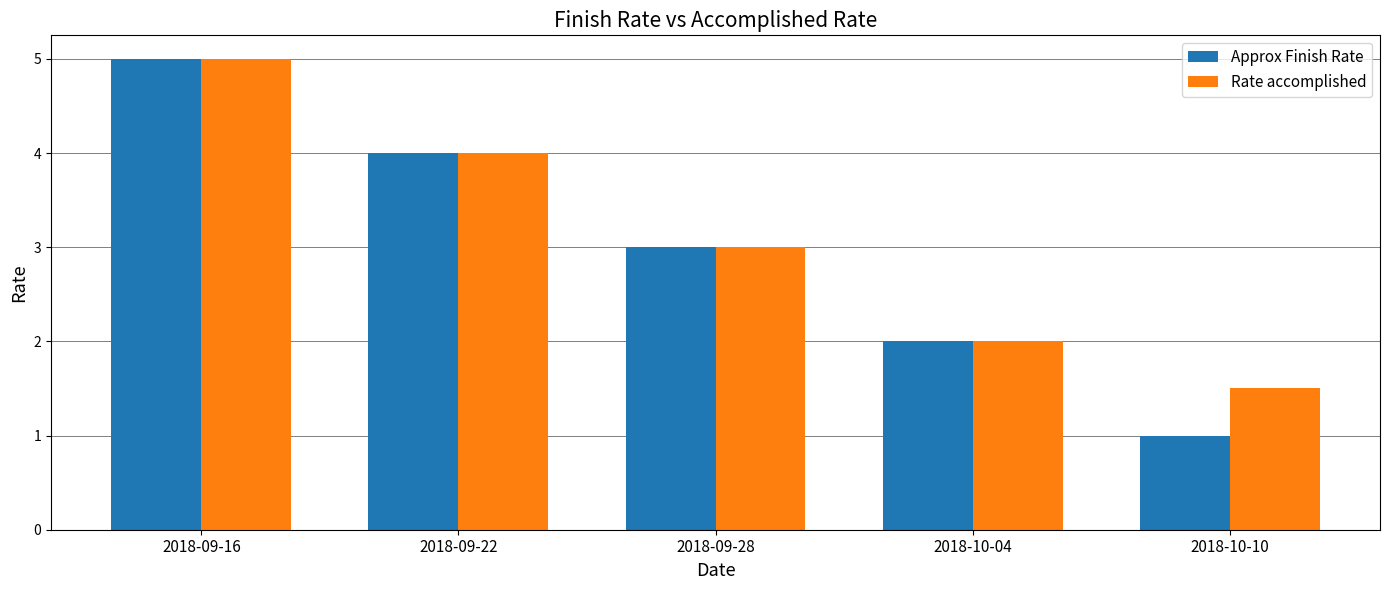

Where does the Rate accomplished series first go above 3?

2018-09-16